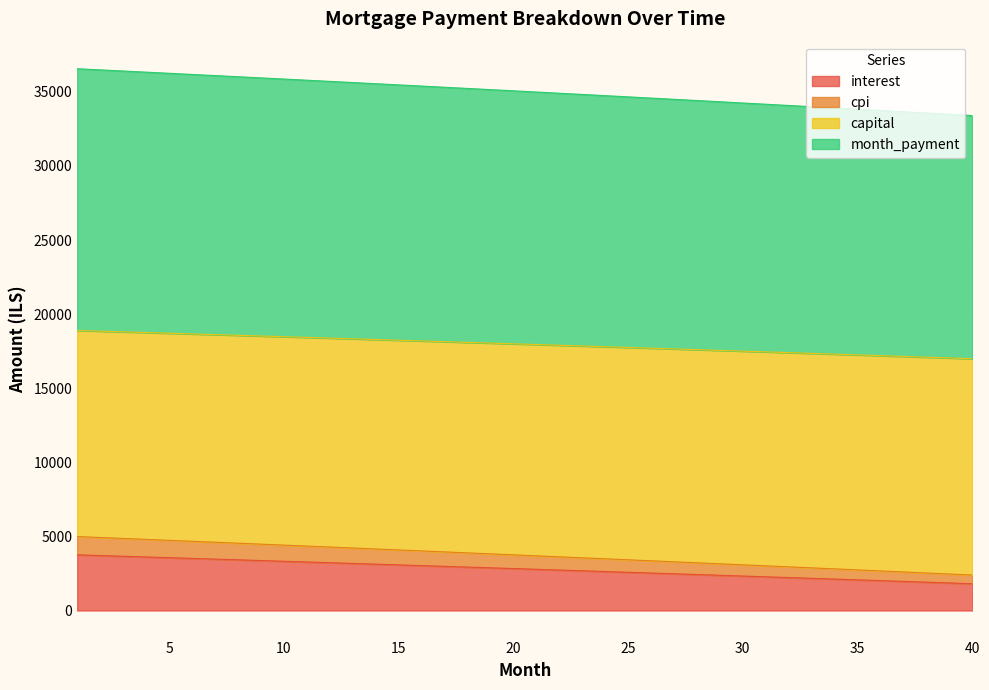

What are all the series names shown in the legend?

interest, cpi, capital, month_payment